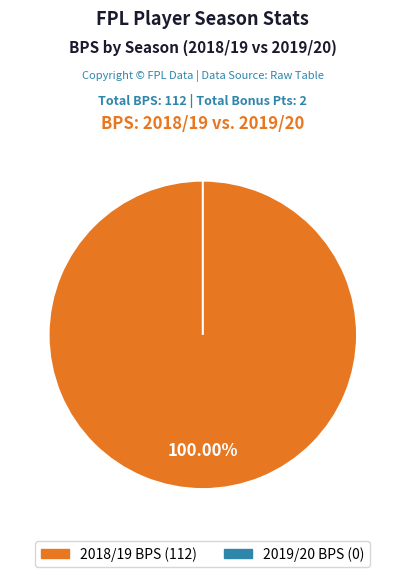

To the nearest percent, what portion does 2018/19 represent?

100%